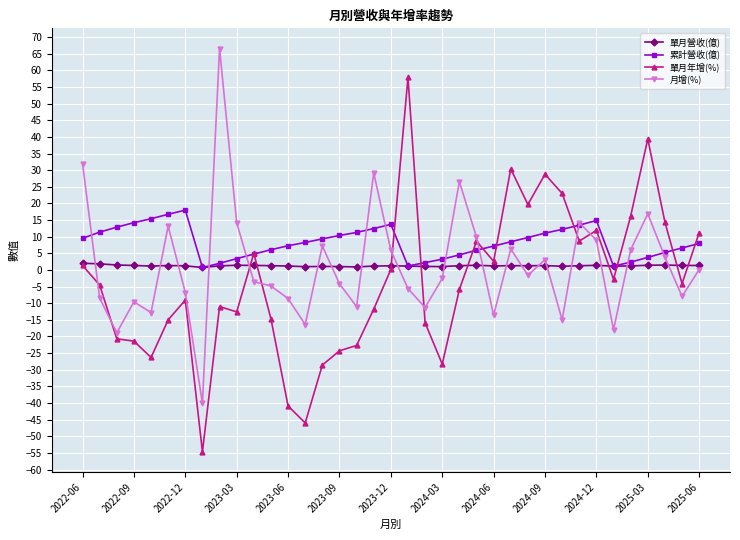

Which series has the widest spread of values?

單月年增(%)